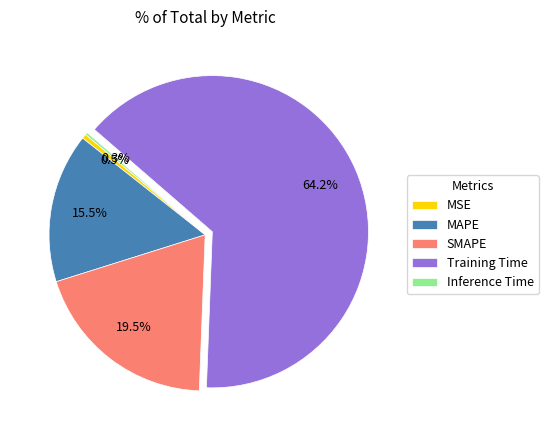

Is there a majority slice in this chart?

Yes